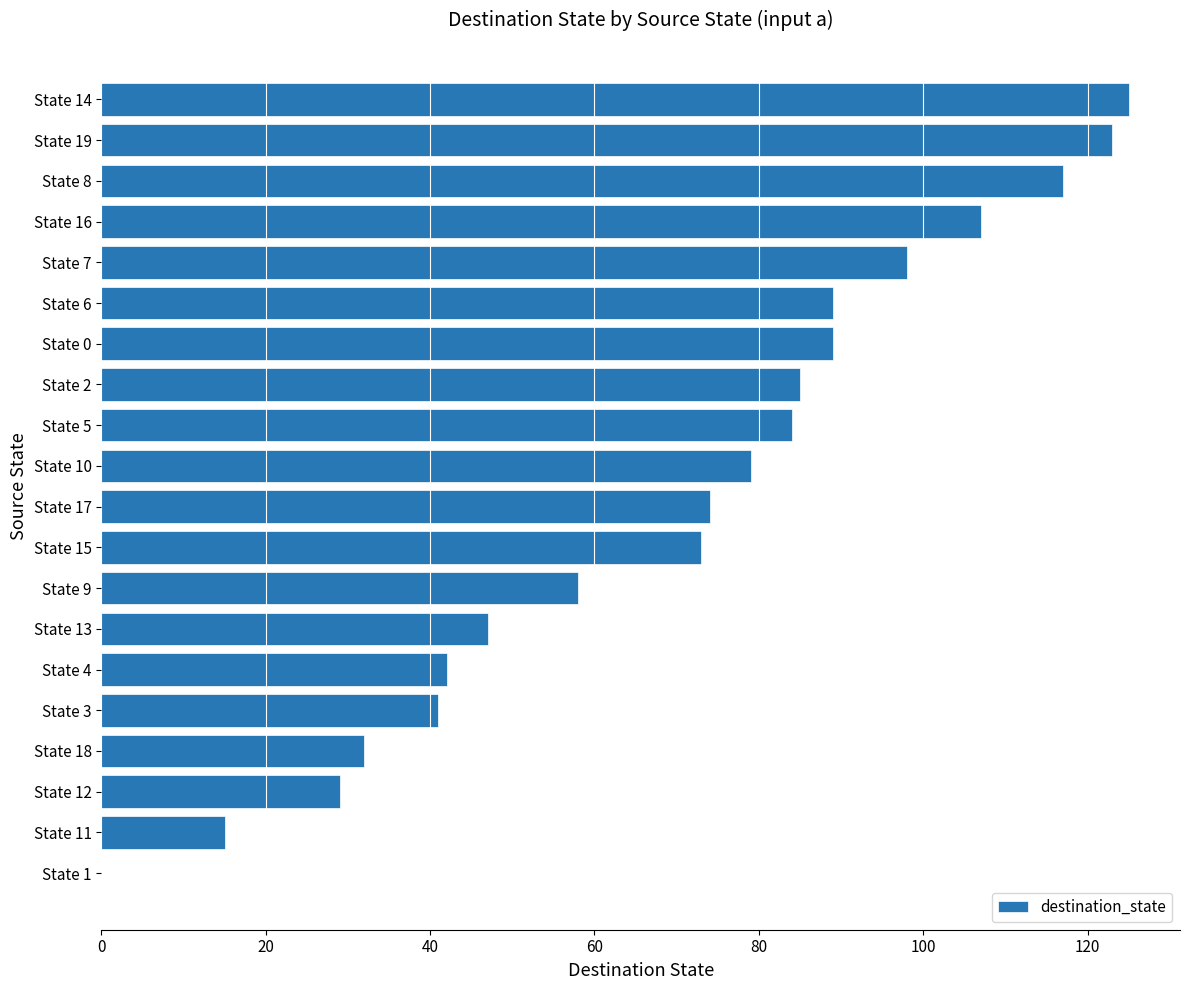

What is the change in value from State 3 to State 7?

+57